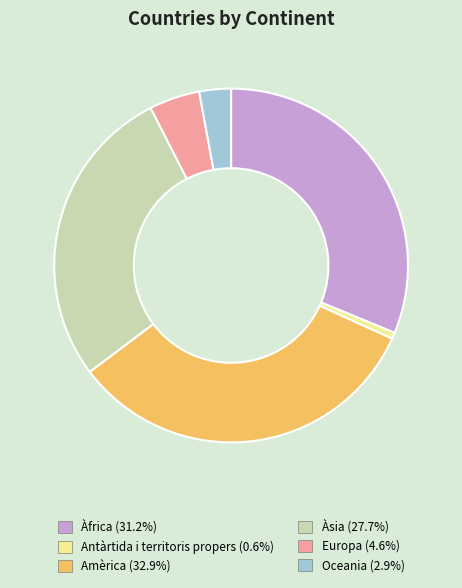

Is there a majority slice in this chart?

No